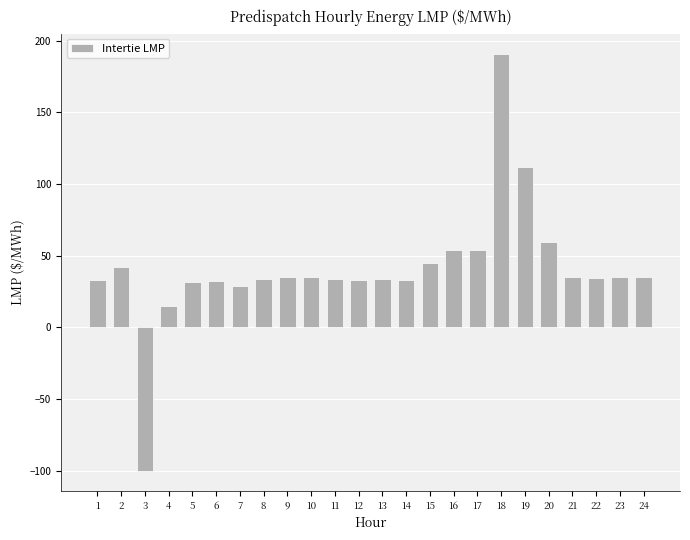

Count the number of categories in the chart.

24